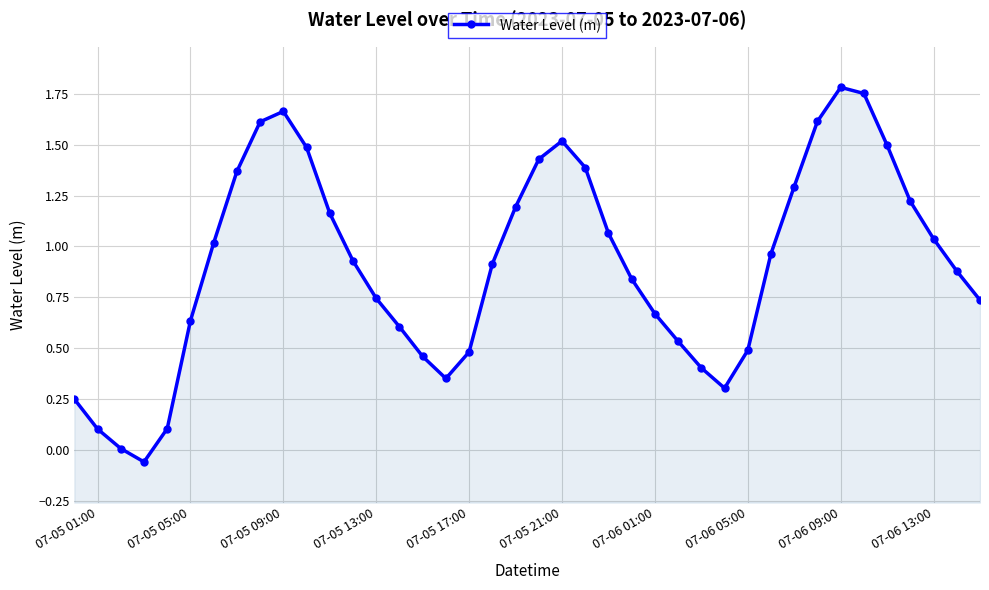

What position from the right is 07-06 01:00?

15